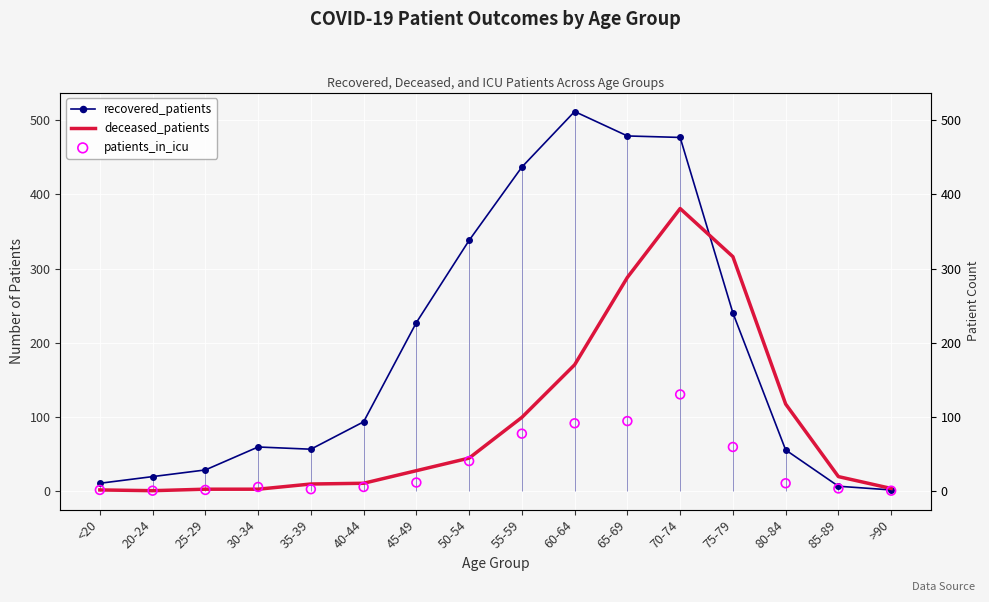

Which series has the widest spread of Y values?

recovered_patients